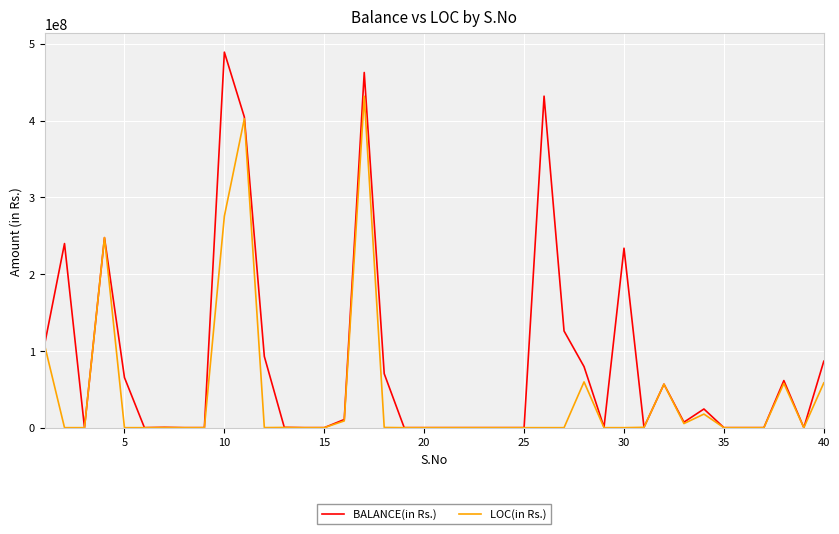

How many lines are shown in the chart?

2